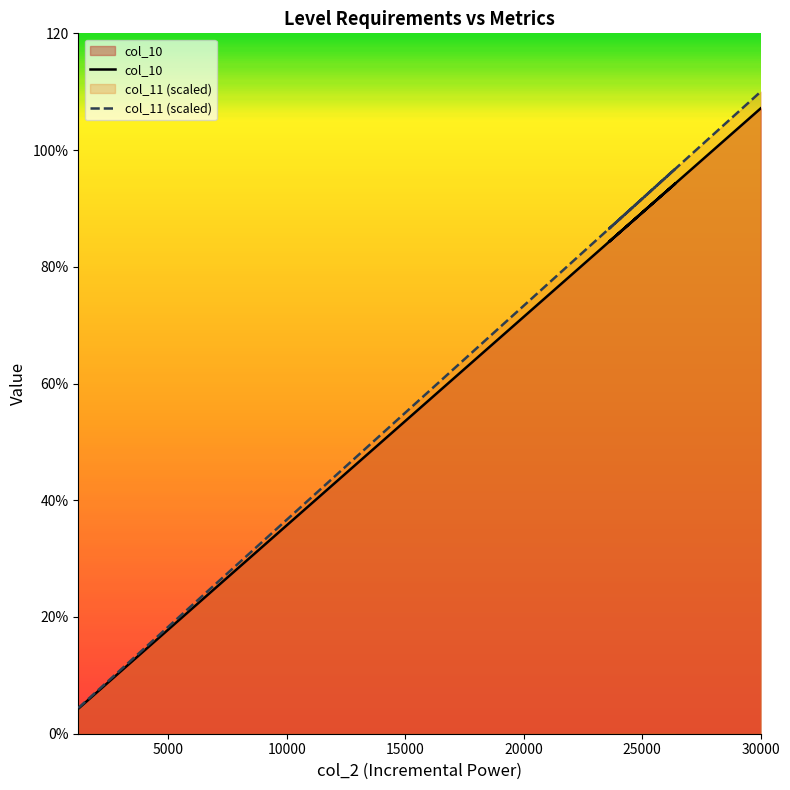

What is the maximum value shown in the chart?

110.0